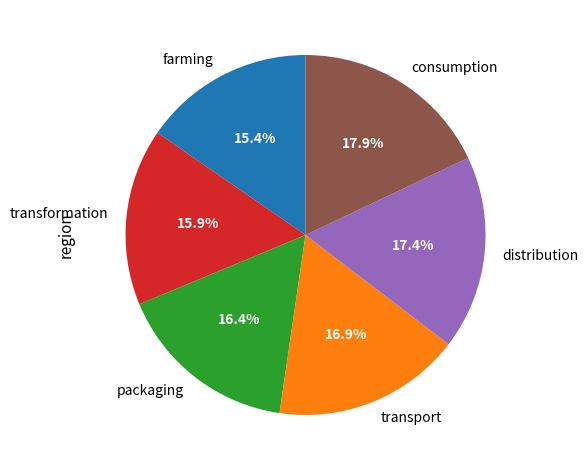

Rank the categories by value from highest to lowest.

consumption, distribution, transport, packaging, transformation, farming